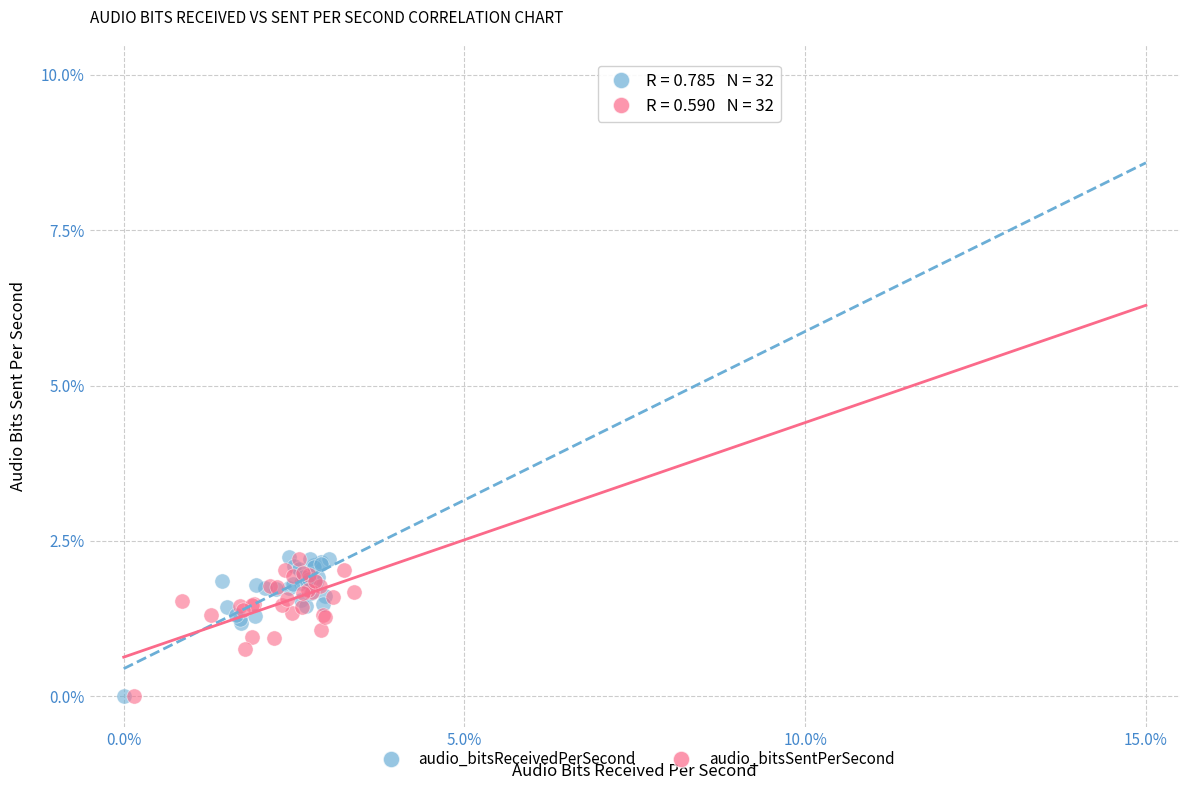

Which series has the largest Y range (max minus min)?

audio_bitsReceivedPerSecond